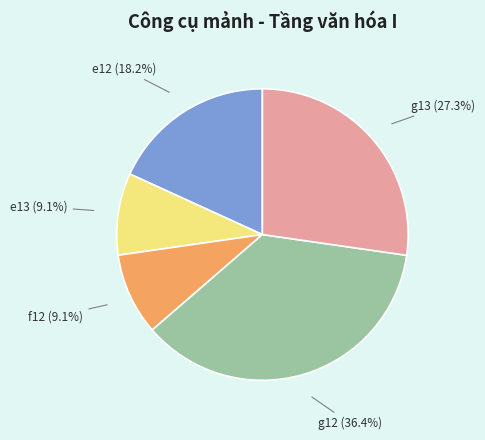

To the nearest percent, what is the difference between the e13 and e12 slice percentages?

9%